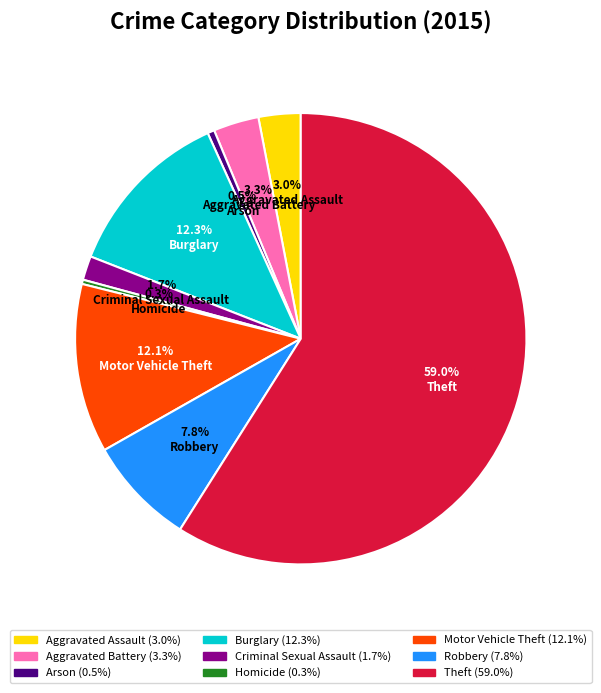

What portion of the pie excludes Aggravated Battery?

96.7%